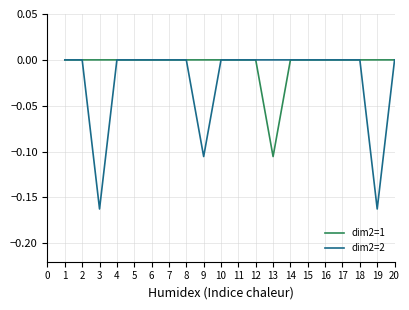

Which category has the lowest value in the dim2=1 series?

13